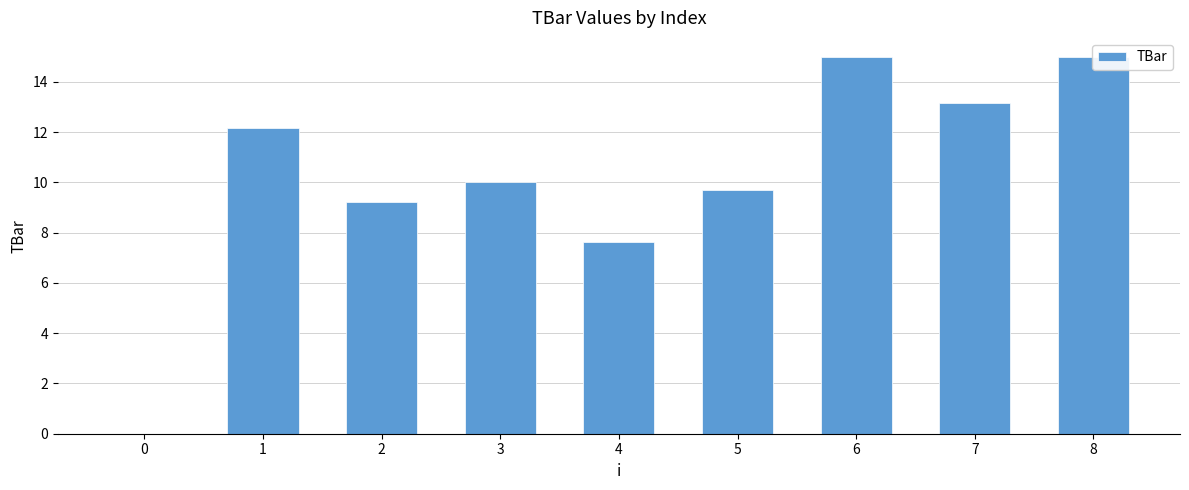

The value at 7 is 19.8. True or false?

False